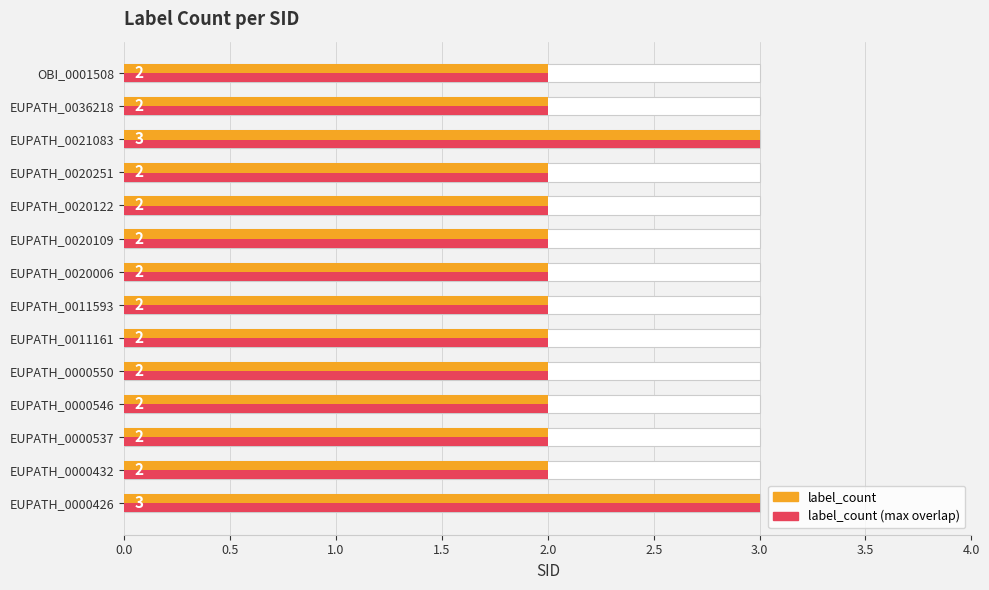

The value of label_count at EUPATH_0020122 is 1. True or false?

False